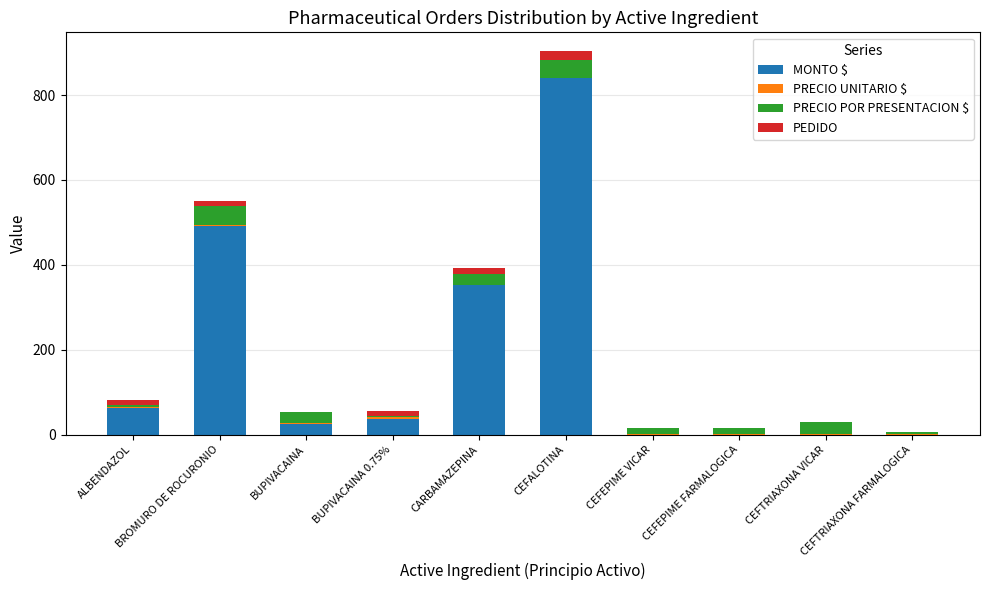

What is the sum of all MONTO $ values?

1810.4